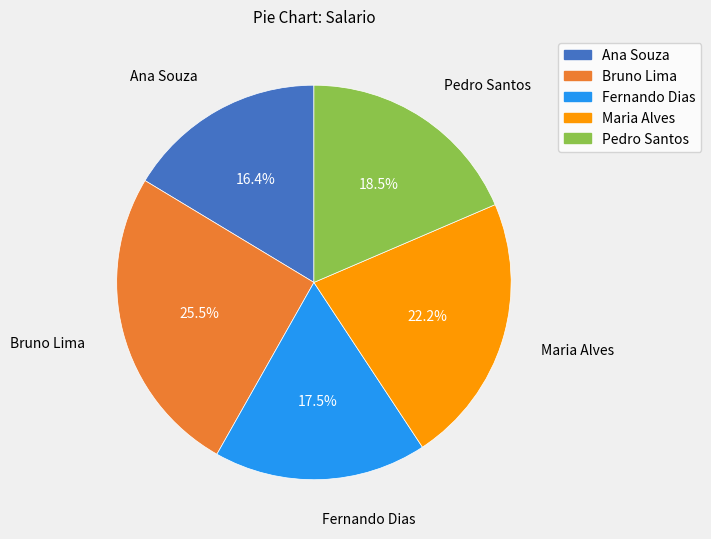

To the nearest percent, what is the average slice percentage?

20%